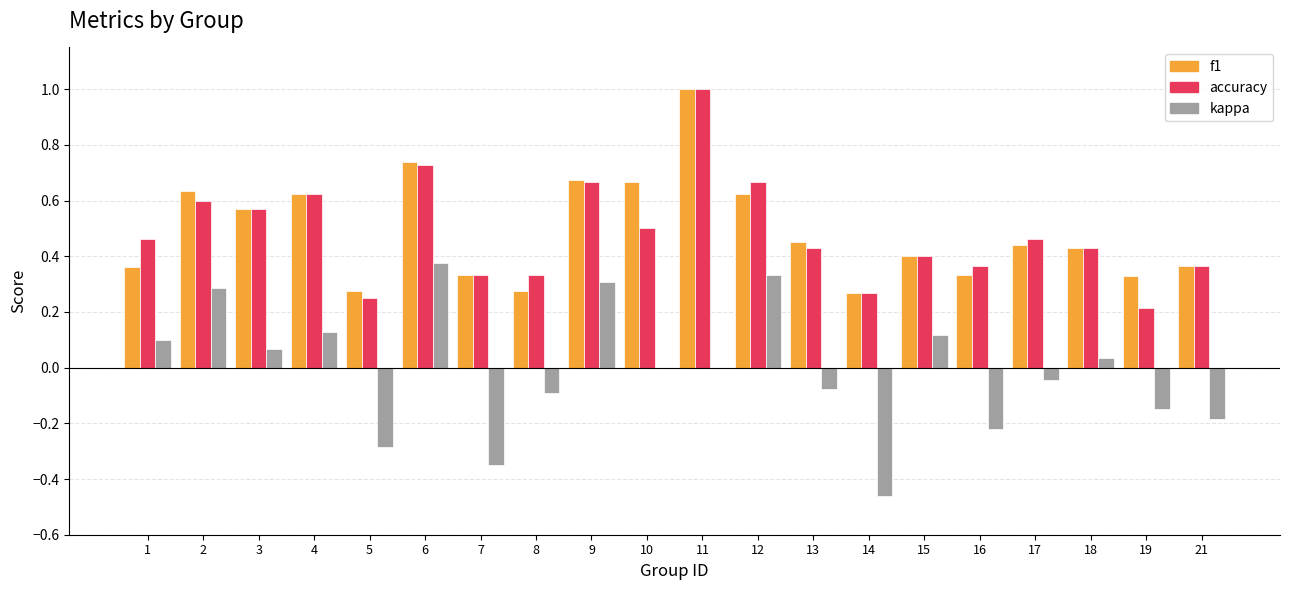

Does the chart contain stacked bars?

No